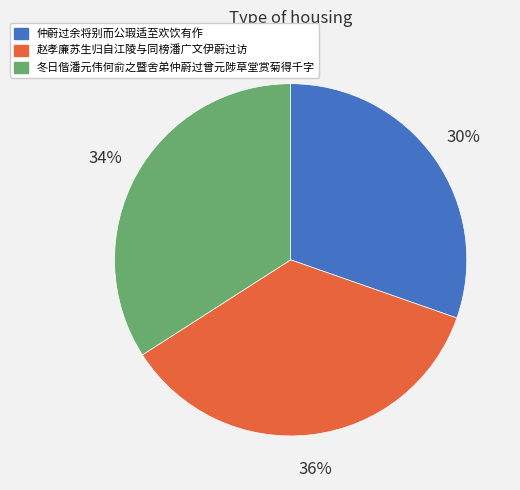

Is the sum of 赵孝廉苏生归自江陵与同榜潘广文伊蔚过访 and 仲蔚过余将别而公瑕适至欢饮有作 greater than half?

Yes